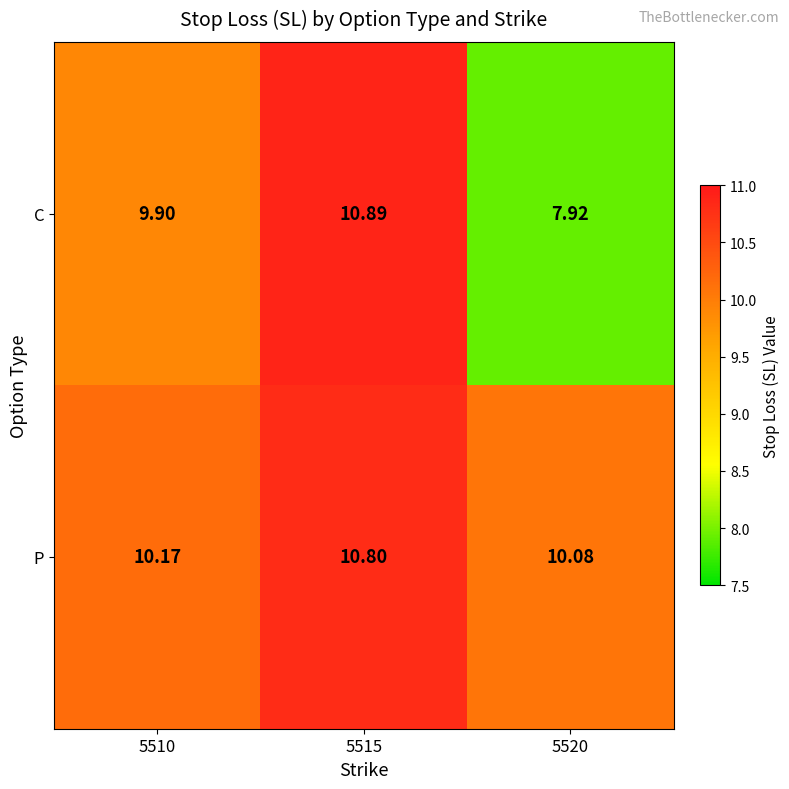

Between 5515 and 5520, which series saw the biggest shift?

C